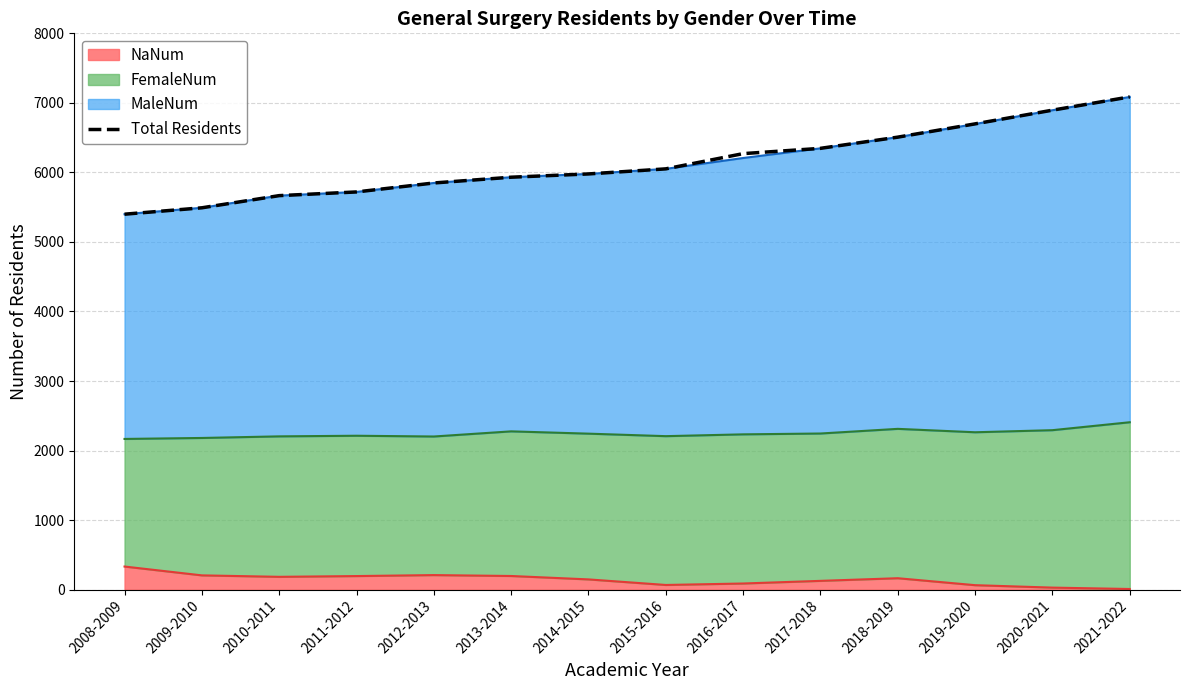

What is the label of the 11th point from the right?

2011-2012